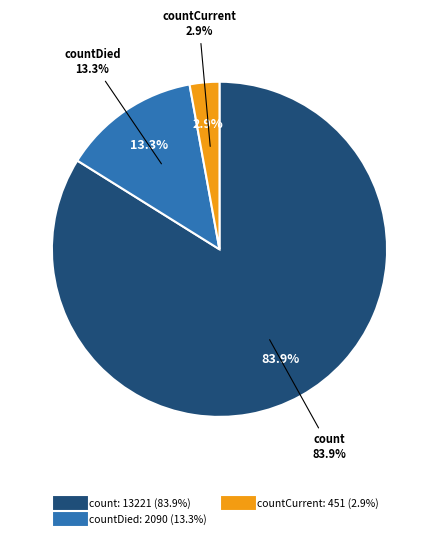

True or false: count accounts for 96% of the total.

False